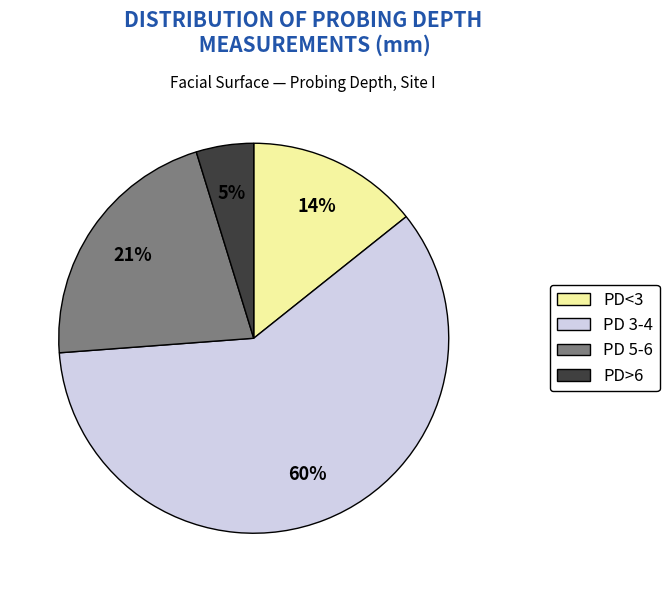

To the nearest percent, what is the difference between the largest and smallest slice percentages?

55%